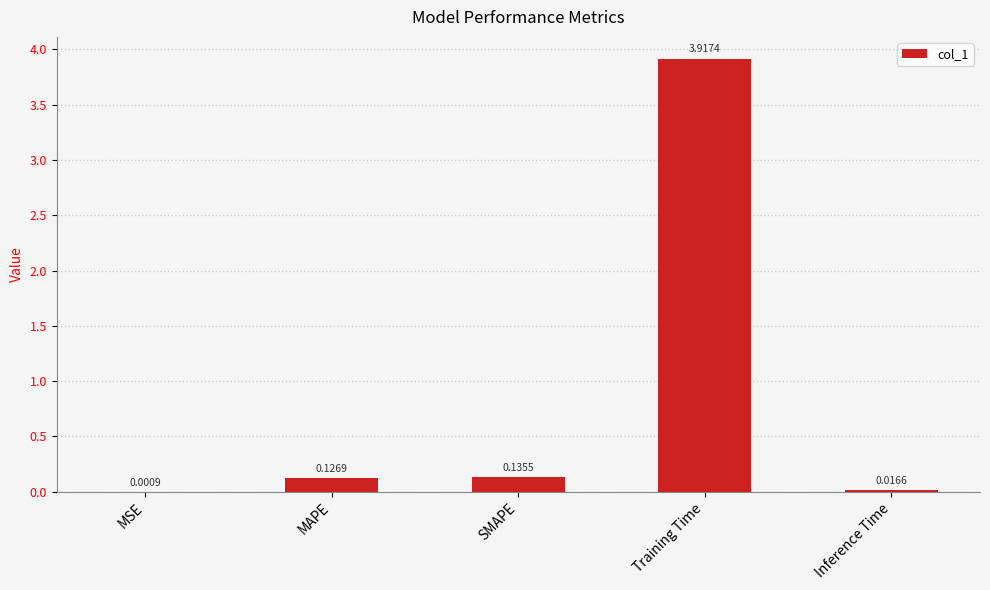

Which label corresponds to the largest value in the chart?

Training Time